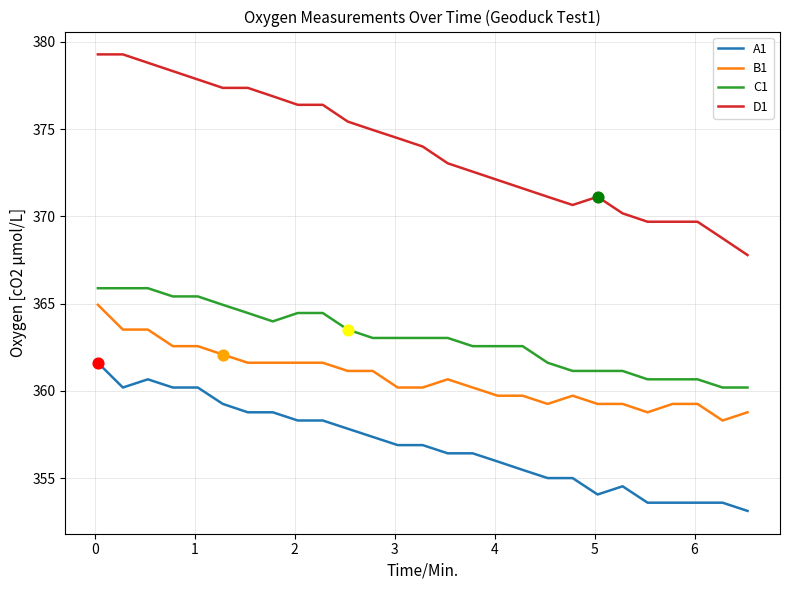

Which series has the largest total across all categories?

D1